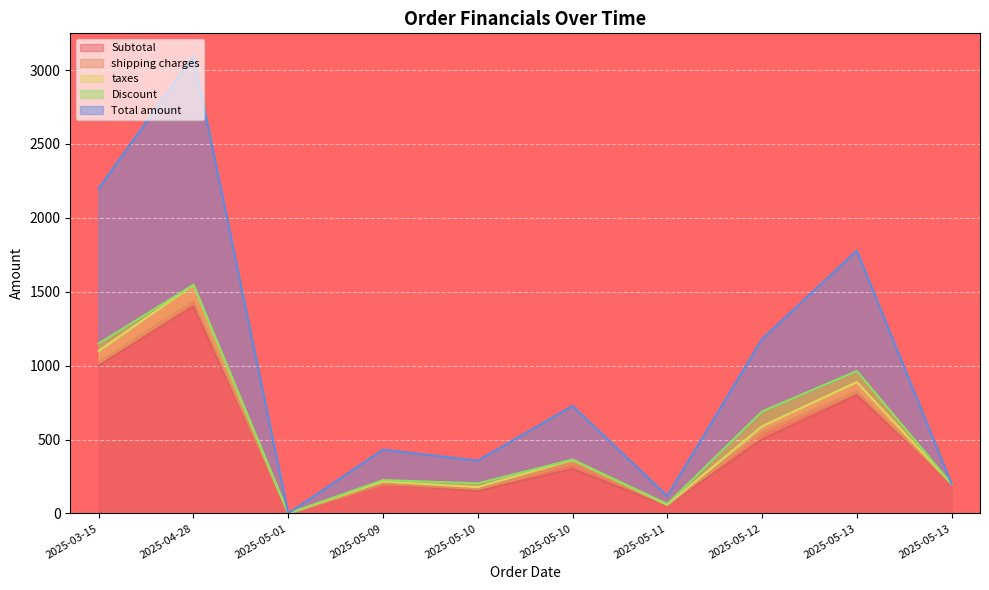

True or false: Total amount and taxes cross at least once.

False